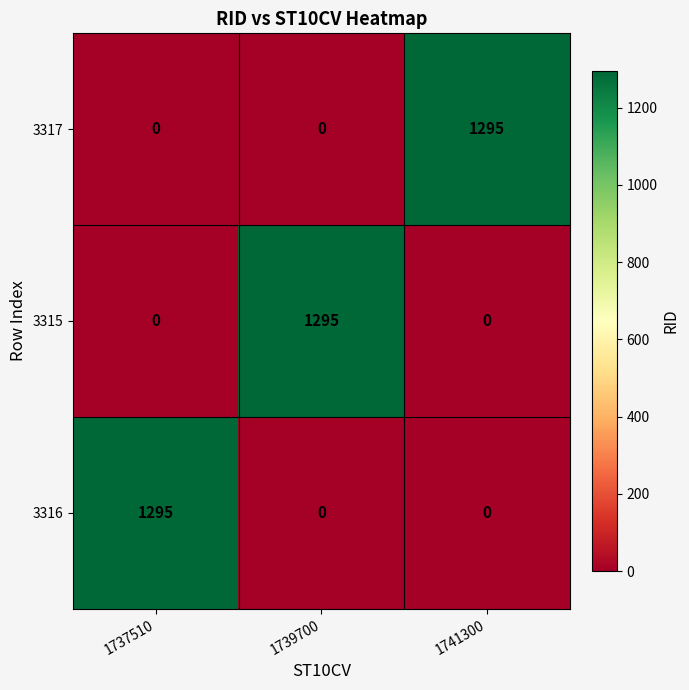

What is the difference between the highest and lowest values at 1741300?

1295